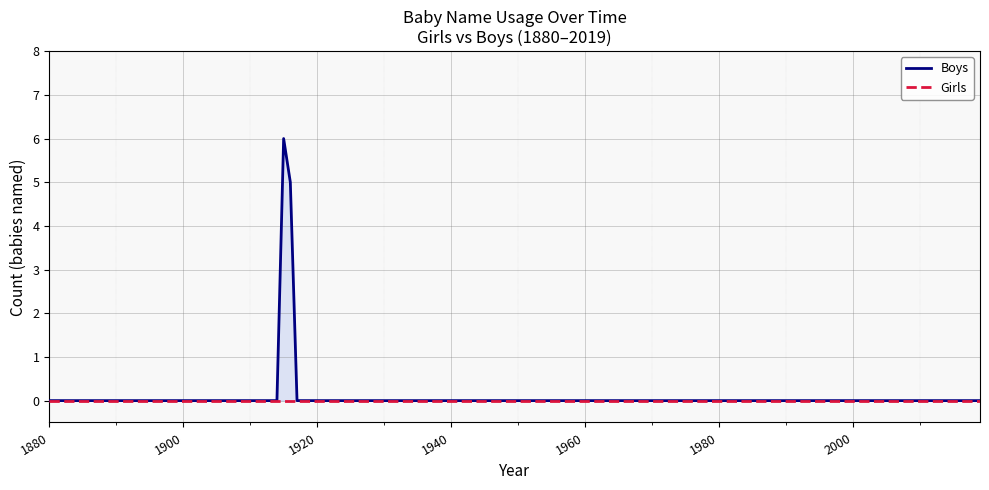

The Boys series shows 2 at 1995. True or false?

False